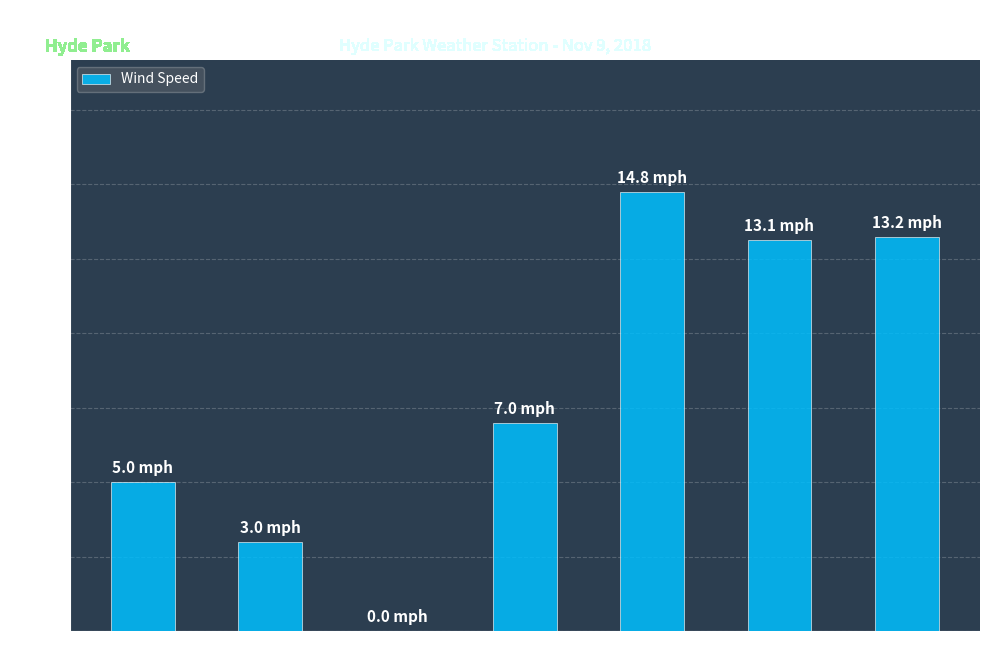

Are the bars horizontal?

No